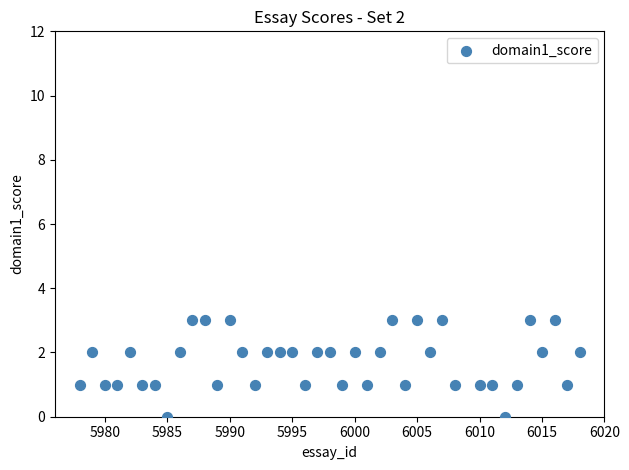

What is the range of Y values (max minus min)?

3